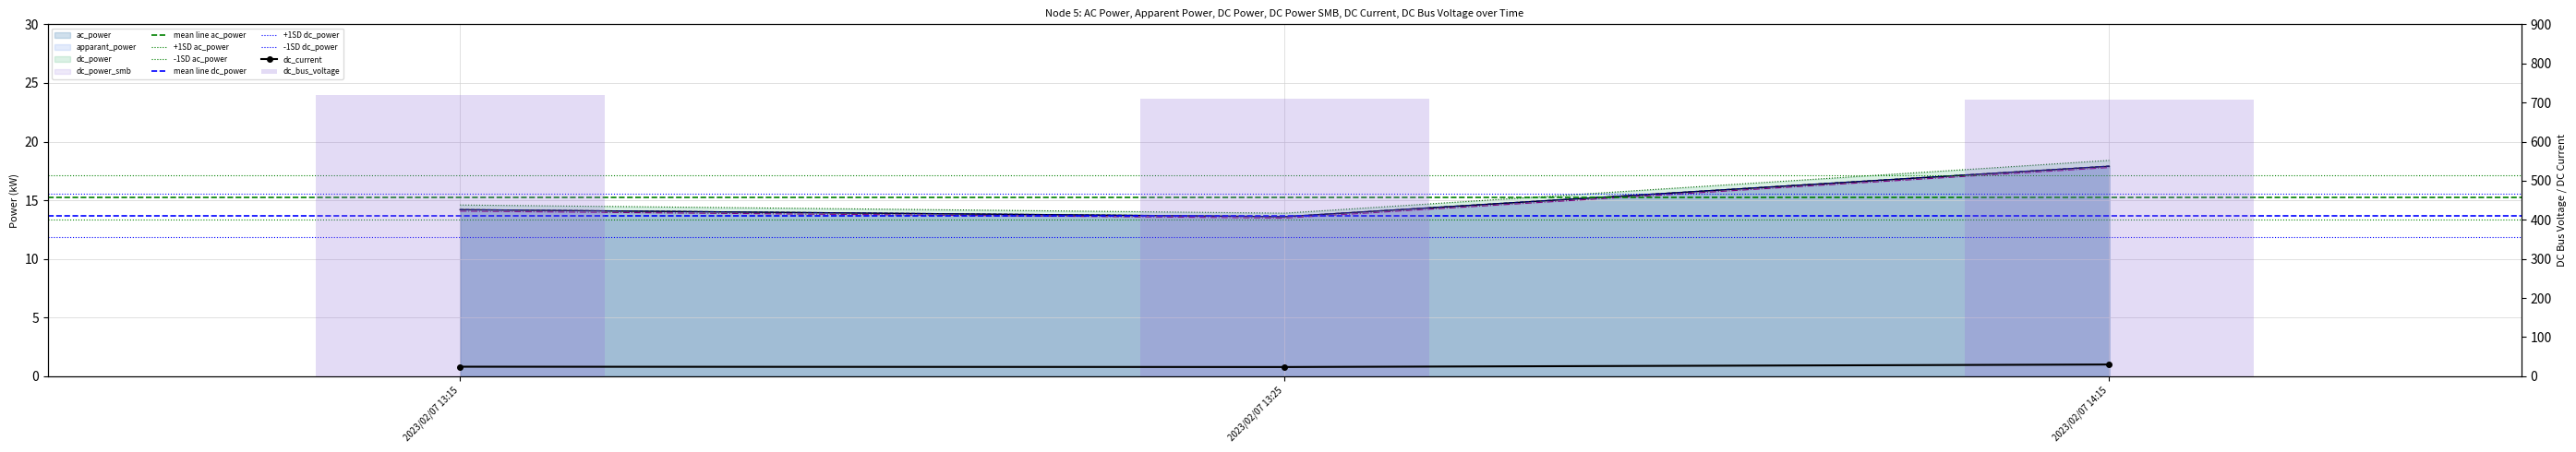

The value of ac_power at 2023/02/07 13:25 is 13.6. True or false?

True